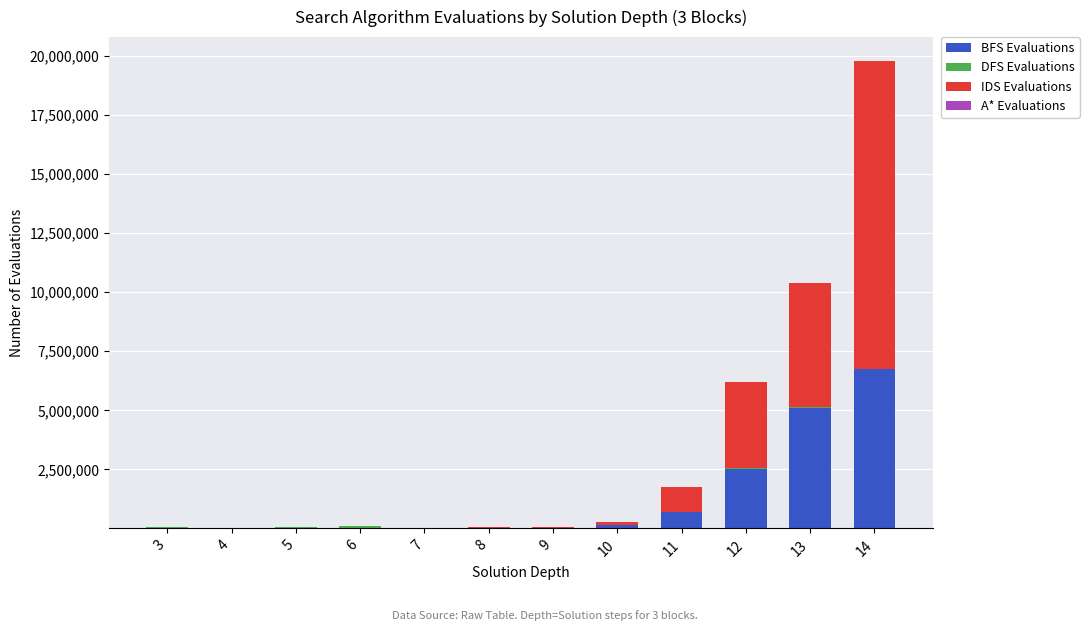

What is the highest value of the BFS Evaluations series?

6729902